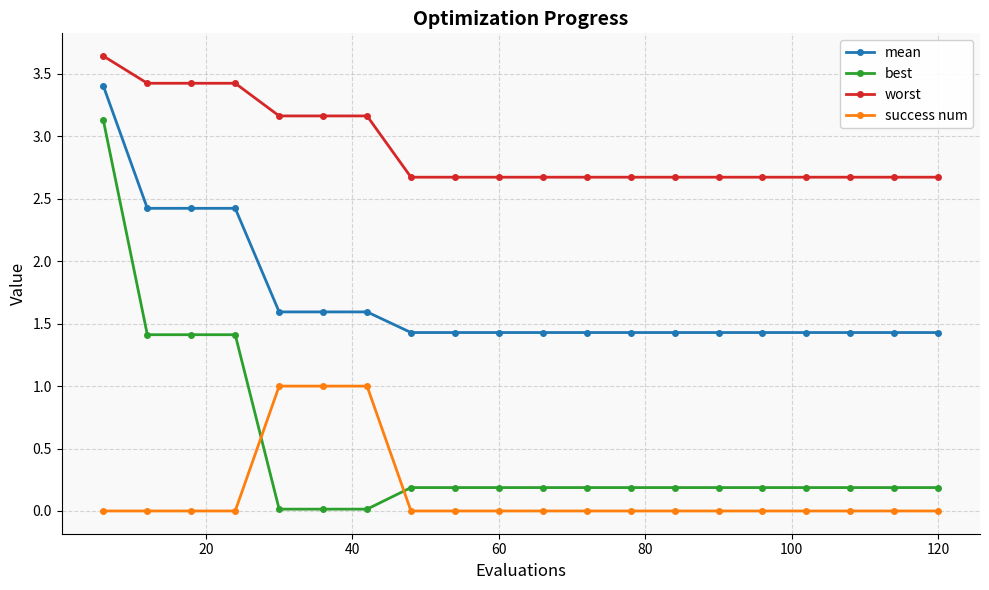

Which series has the widest spread of values?

best